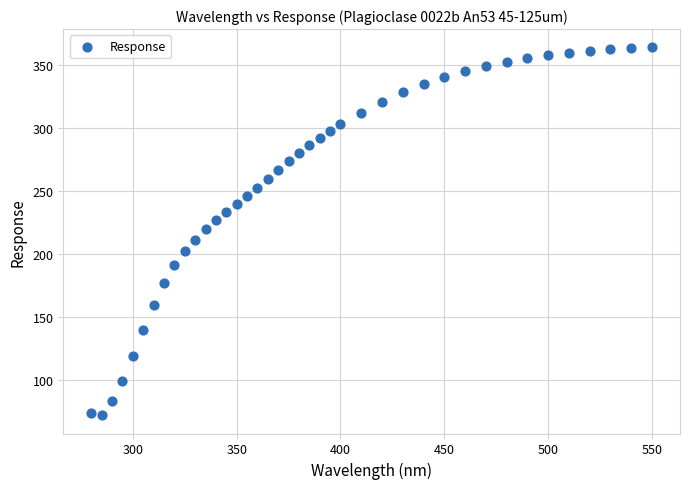

What is the range of Y values (max minus min)?

290.9